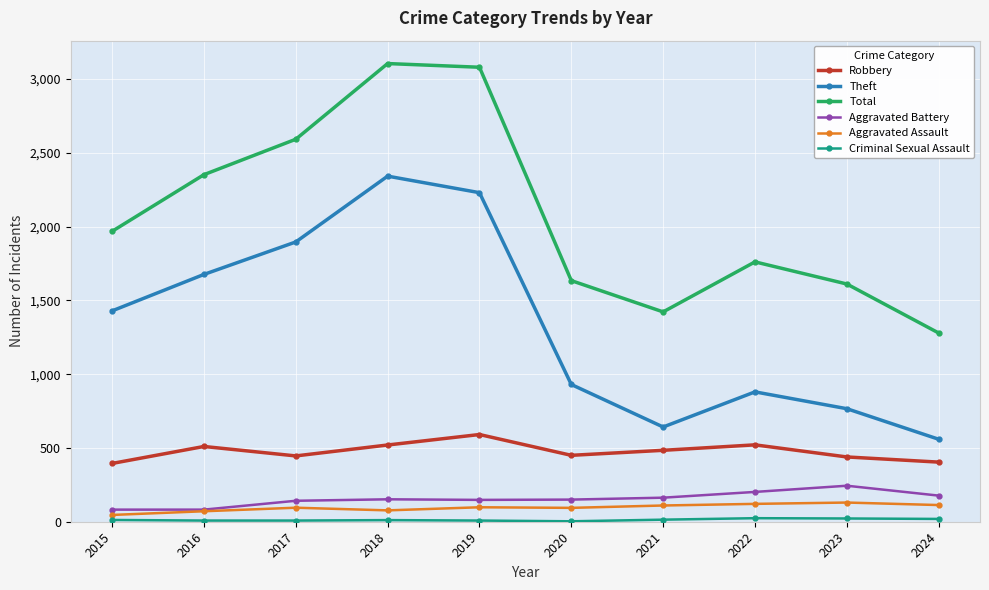

Which series changed the most between 2019 and 2024?

Total